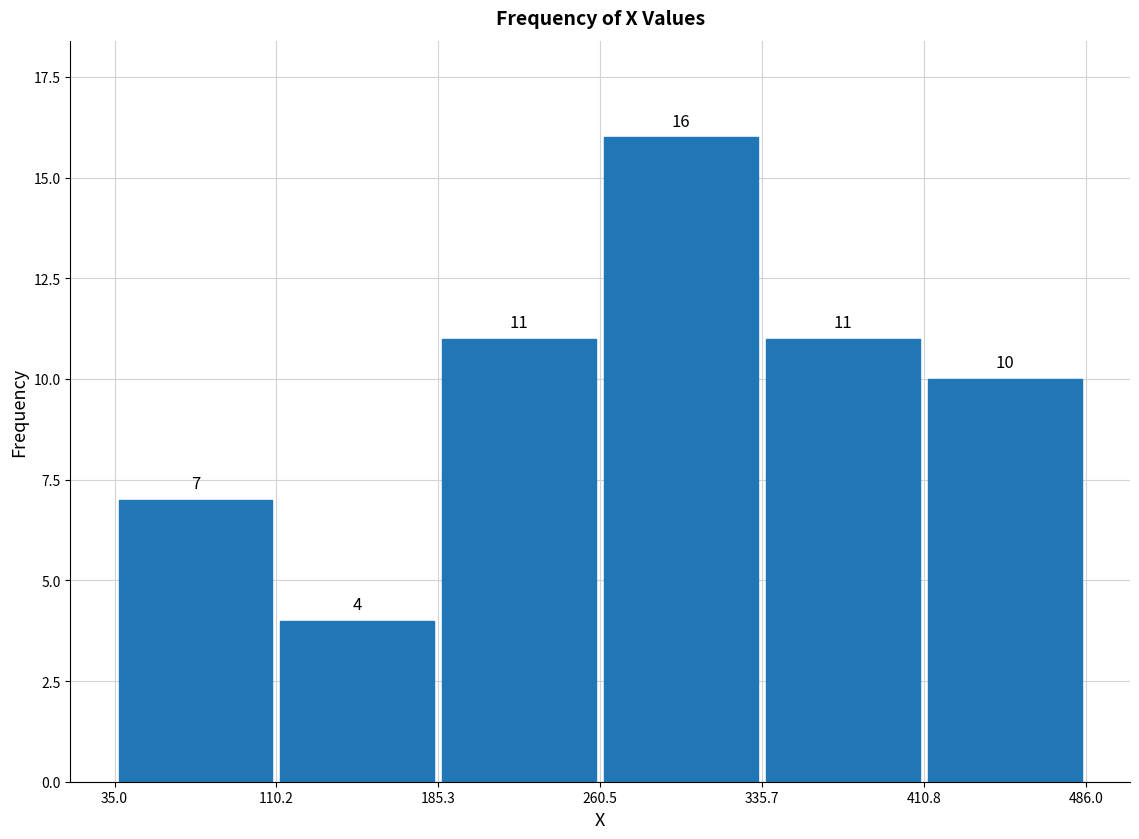

Reading left to right, list every bar in this chart as the range it spans on the x-axis followed by its height.

35.0 to 110.2: 7
110.2 to 185.3: 4
185.3 to 260.5: 11
260.5 to 335.7: 16
335.7 to 410.8: 11
410.8 to 486.0: 10